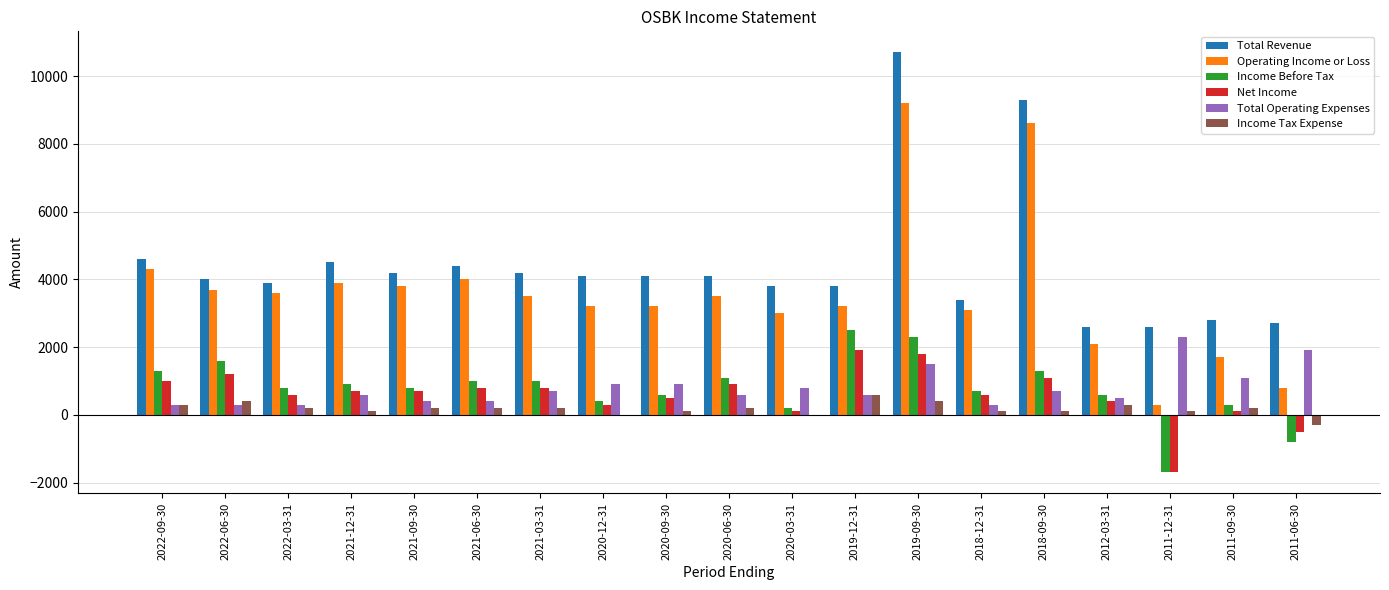

What is the spread (max minus min) of values at 2021-12-31?

4400